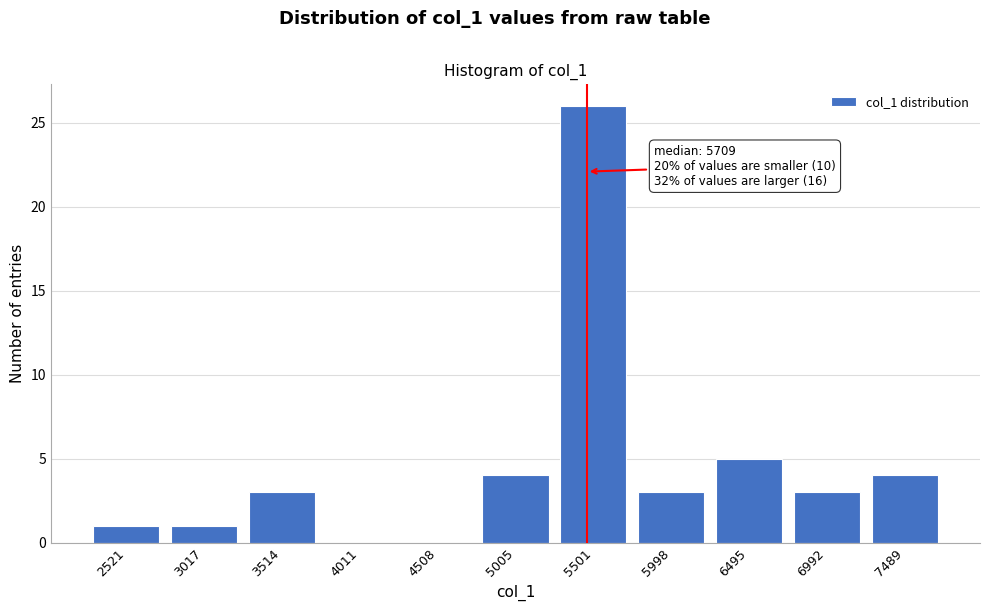

Reading left to right, what are all the values shown in this chart?

2521=1	3017=1	3514=3	4011=0	4508=0	5005=4	5501=26	5998=3	6495=5	6992=3	7489=4